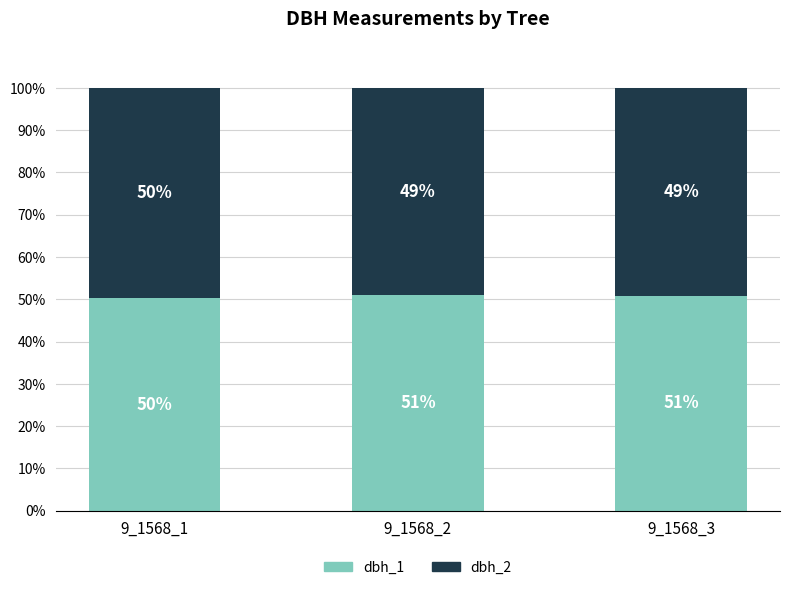

Count the number of data series in this chart.

2